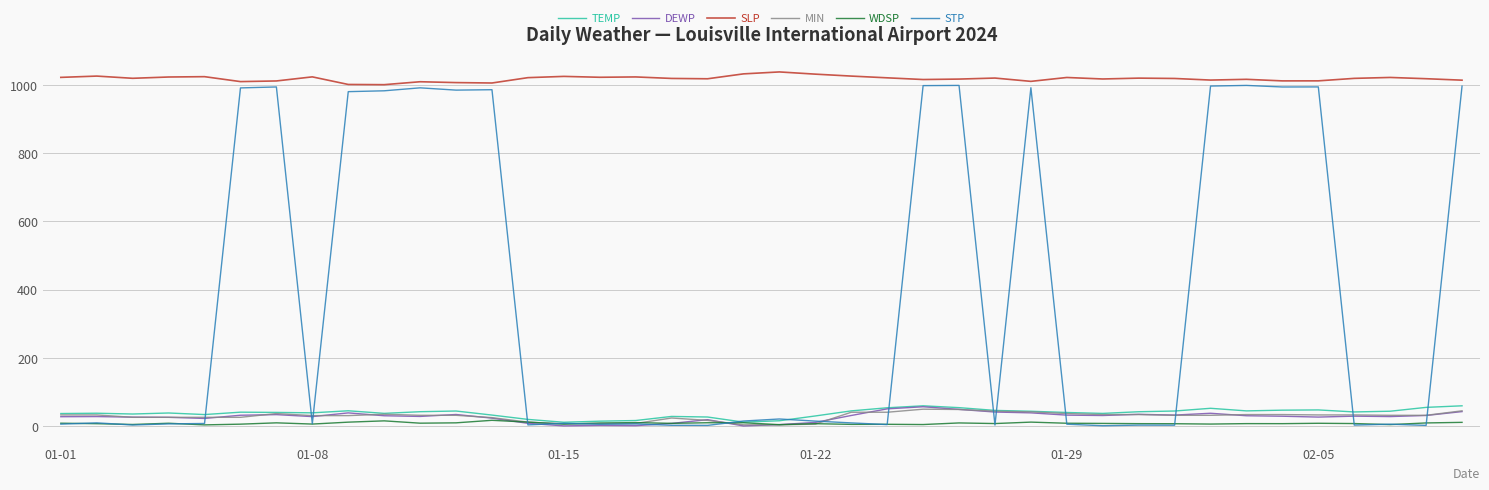

Which series has the widest spread of values?

STP